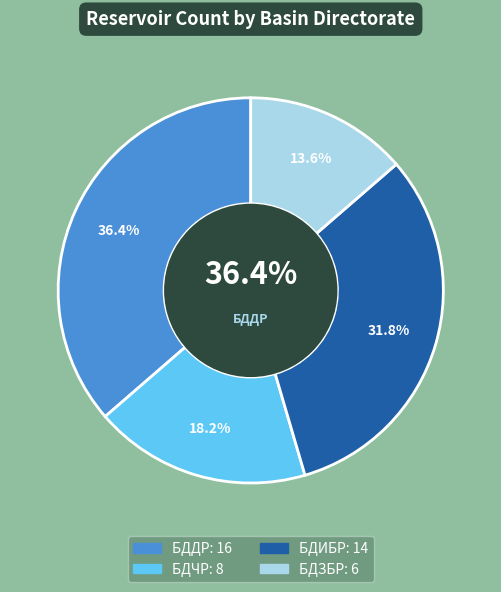

Is it true that БДЧР is 18% of the pie?

True